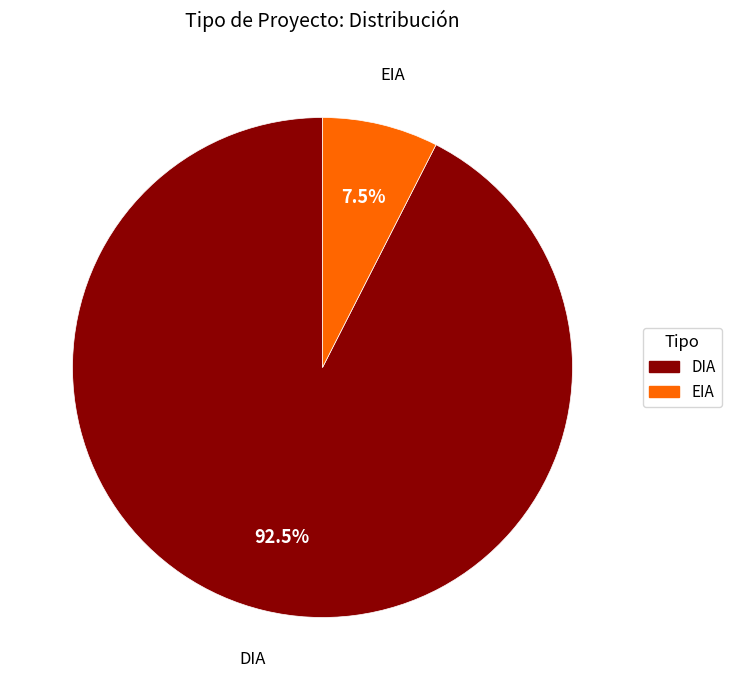

What is the largest slice in the pie chart?

DIA